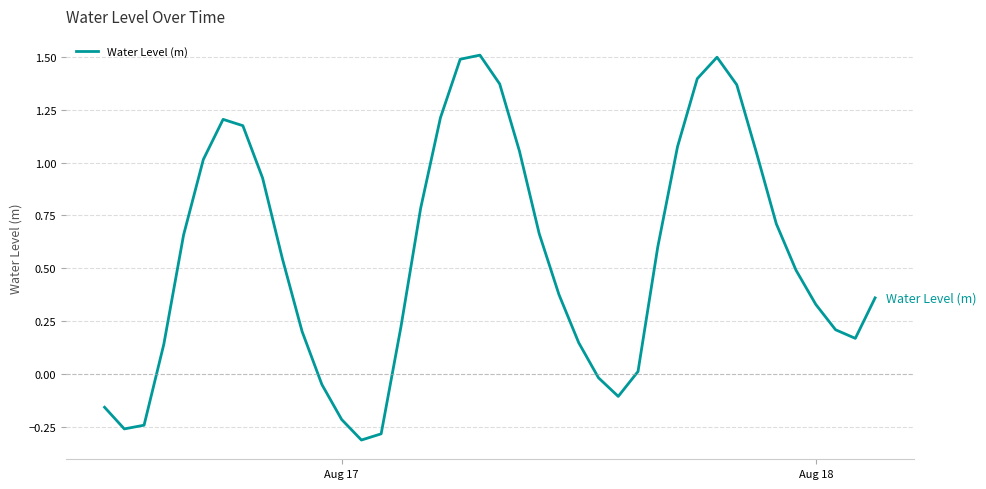

What is the greatest value displayed?

1.5